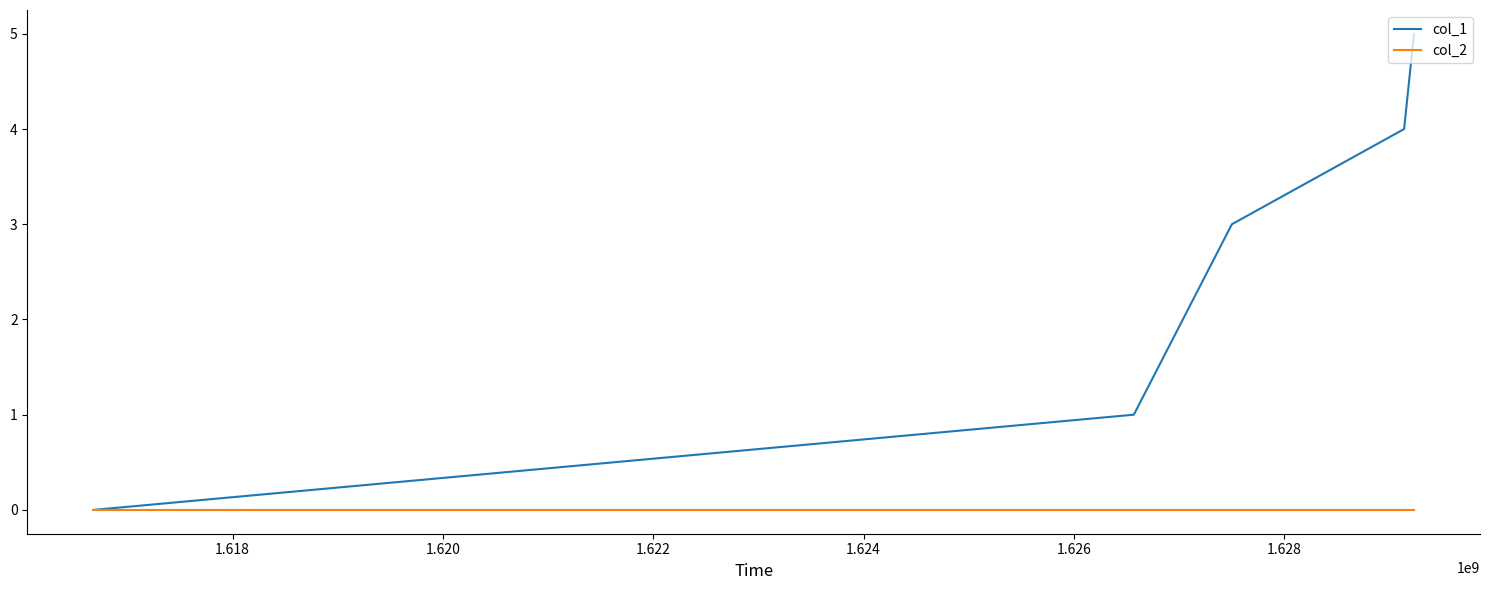

What is the difference between the second highest and second lowest values in the col_1 series?

3